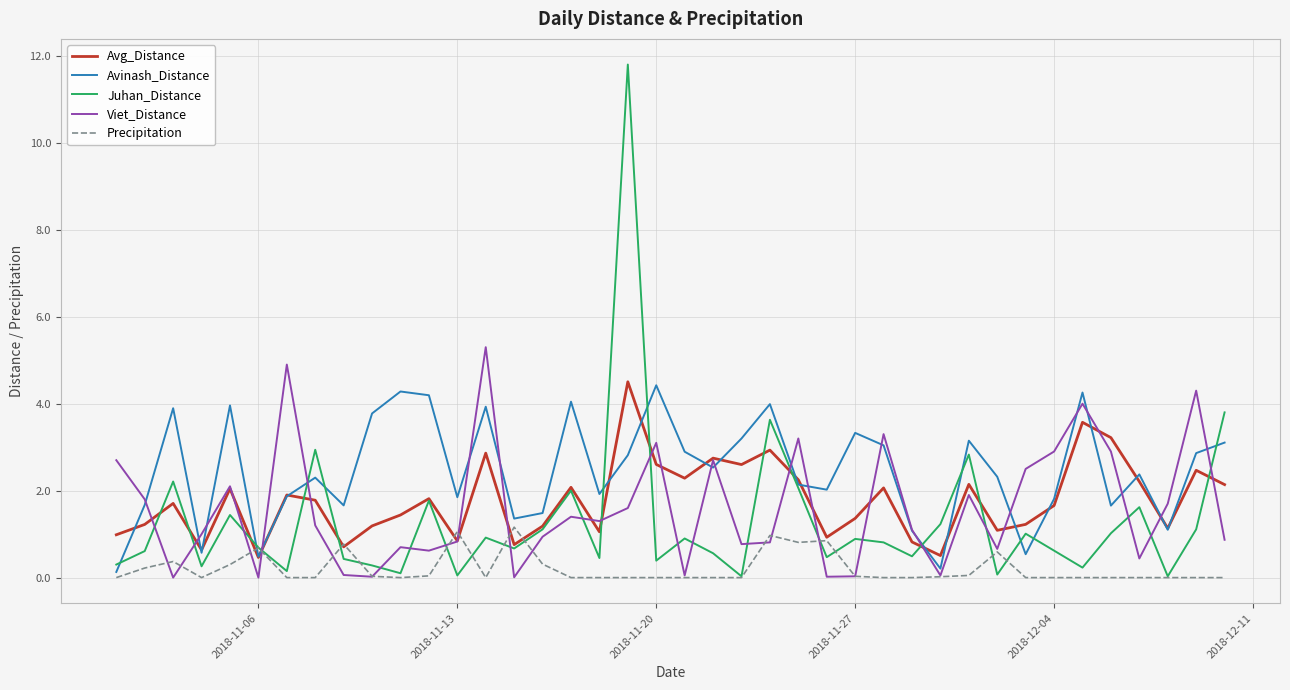

Which series has the largest range (max minus min)?

Juhan_Distance